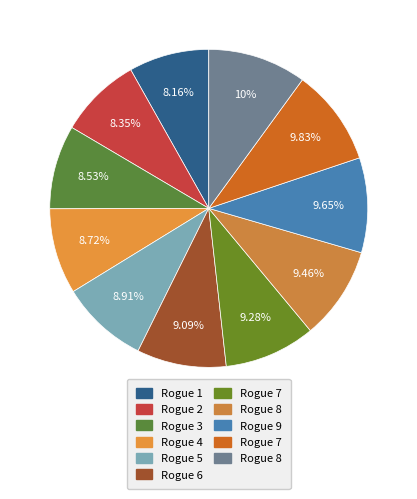

How many slices are in this pie chart?

11